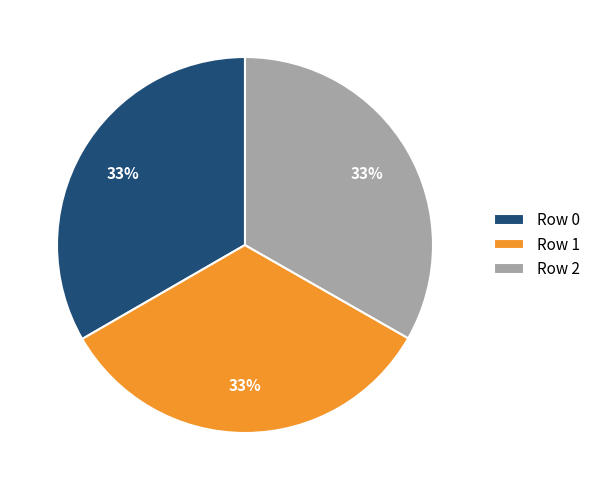

To the nearest percent, what is the average slice percentage?

33%